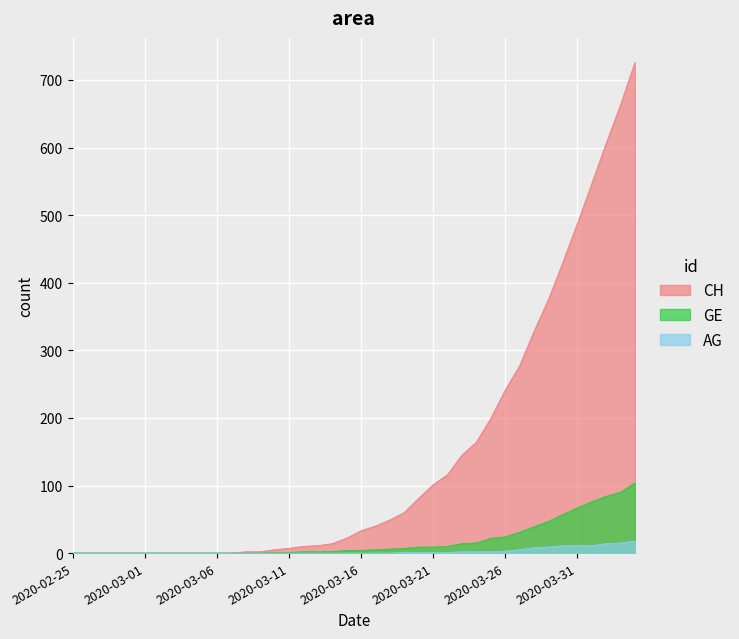

True or false: CH and GE intersect in this chart.

False